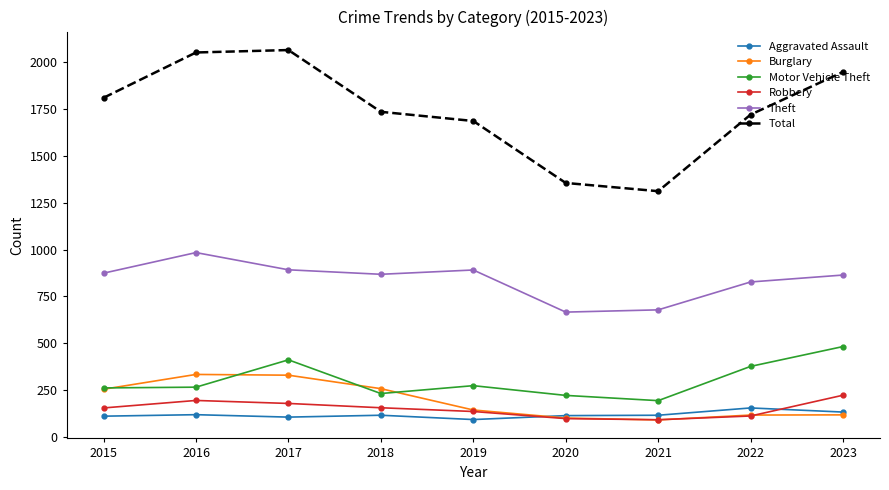

The Theft series shows 1116 at 2021. True or false?

False